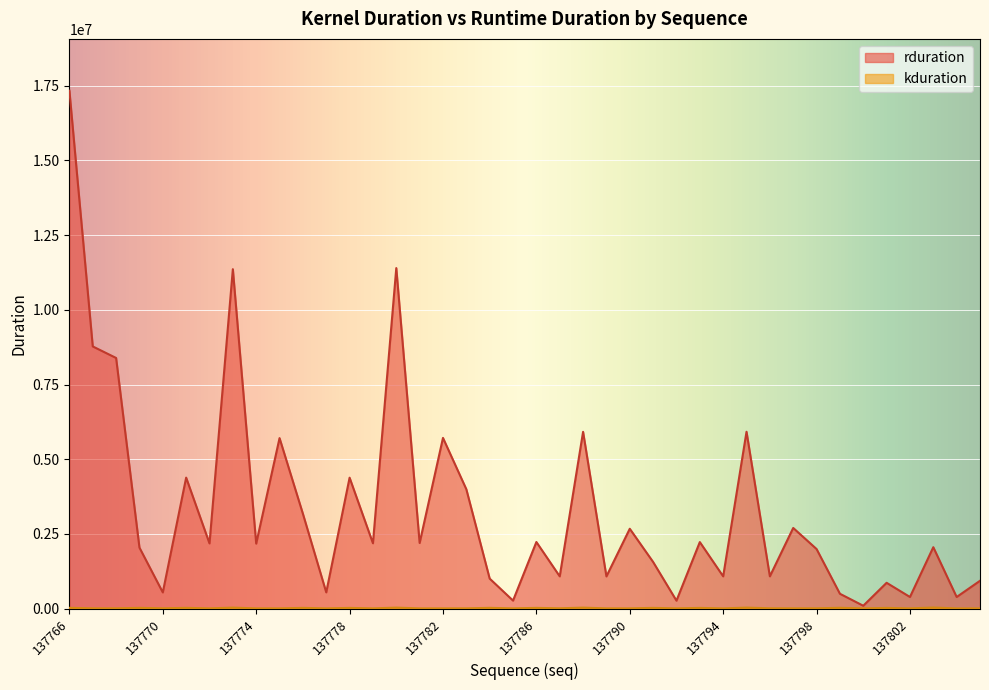

What is the maximum value shown in the chart?

17336029